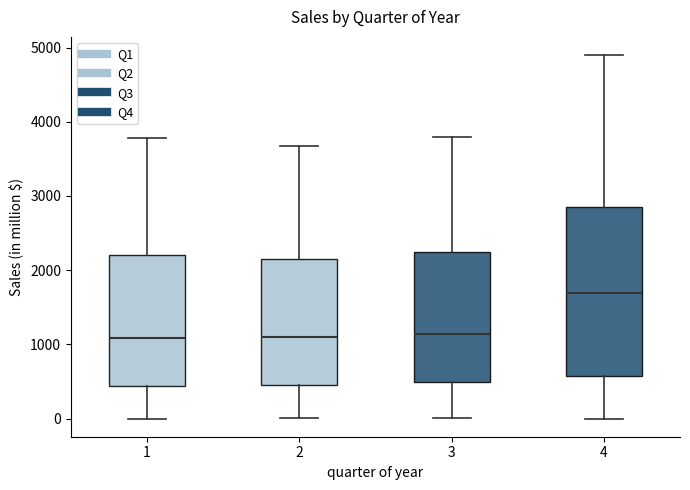

Which box has the highest median line?

4